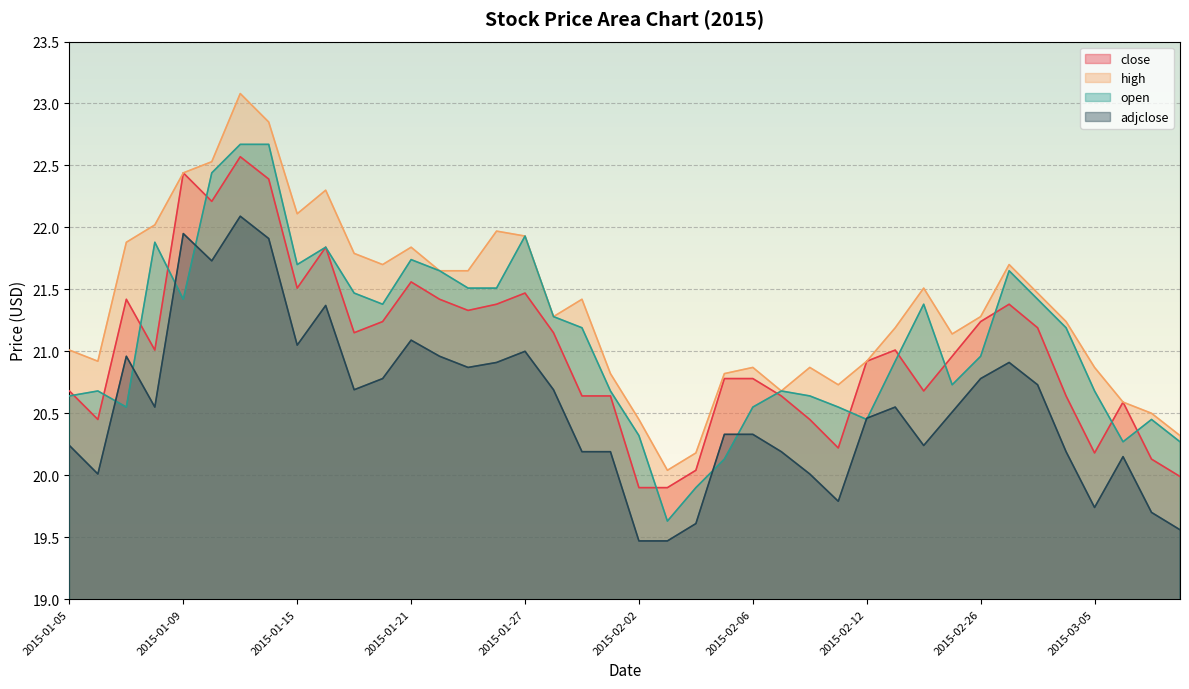

What are all the series names shown in the legend?

close, high, open, adjclose